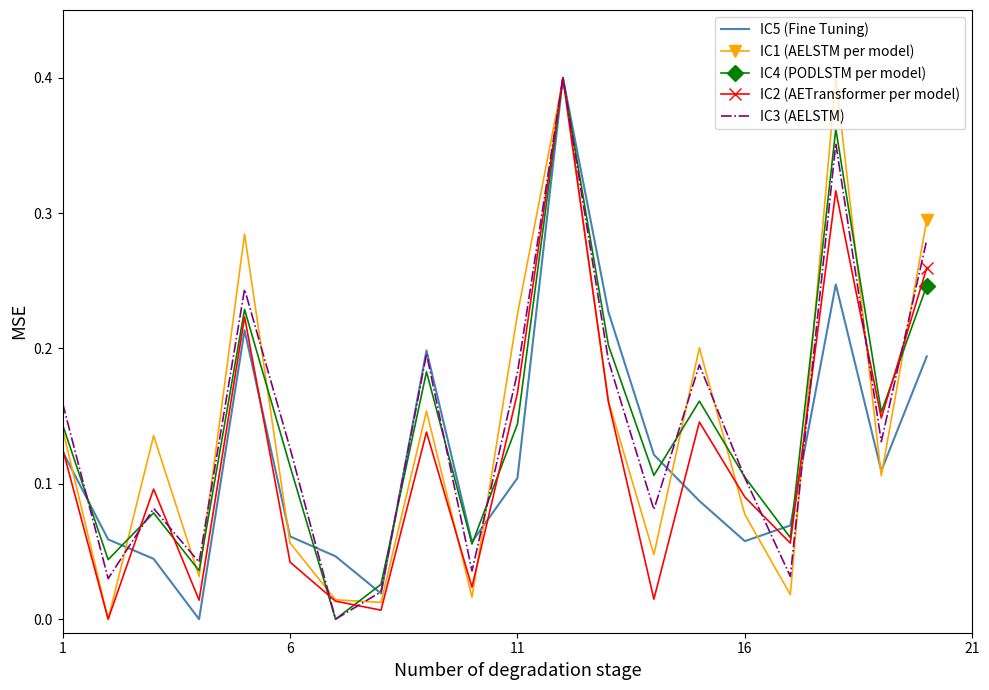

The value of IC3 (AELSTM) at 1 is 0.1. True or false?

False